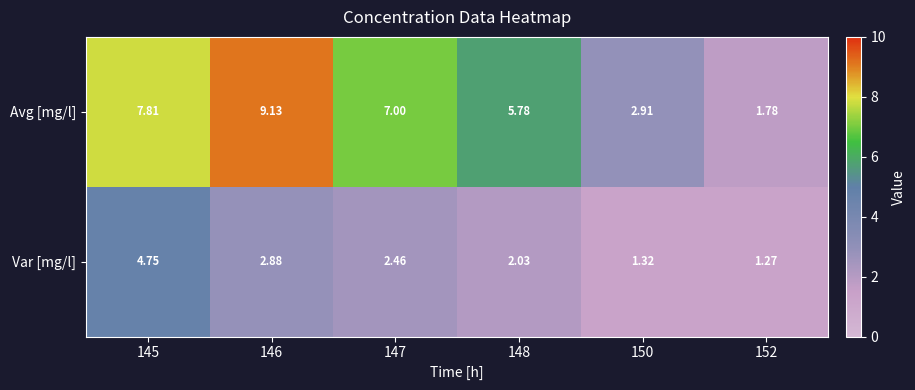

List the series in order of their peak value, highest first.

Avg [mg/l], Var [mg/l]